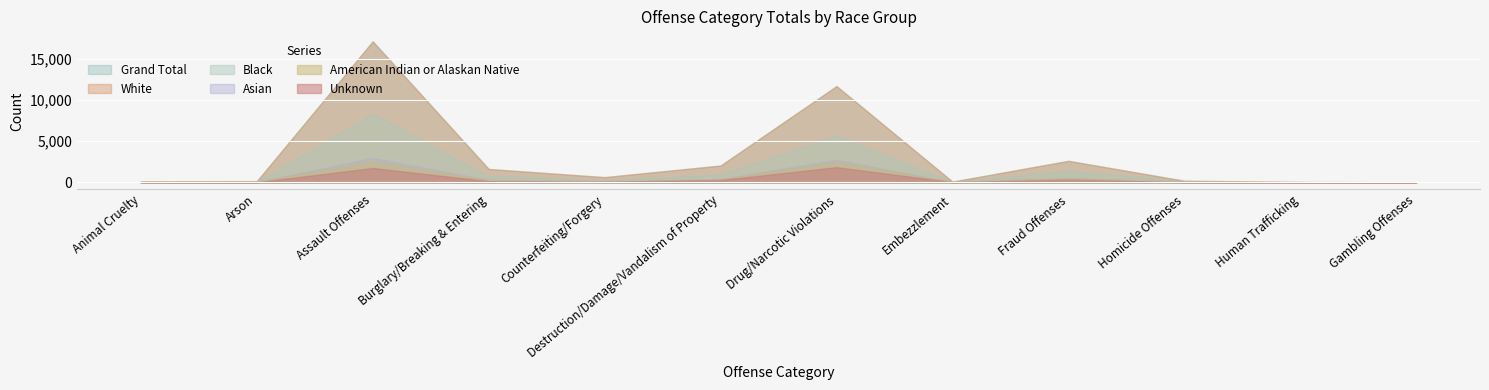

True or false: Black and Grand Total cross at least once.

False